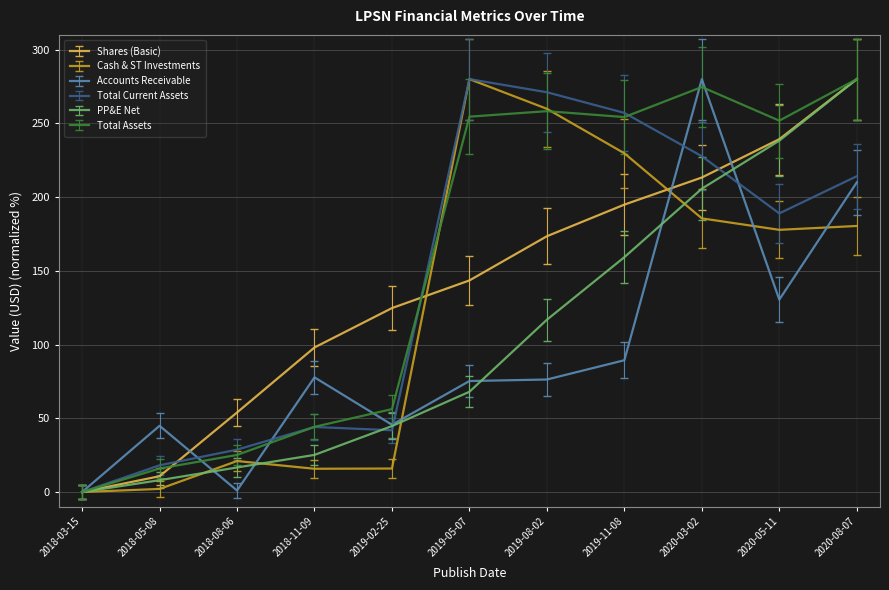

Which series has the largest total across all categories?

Total Assets